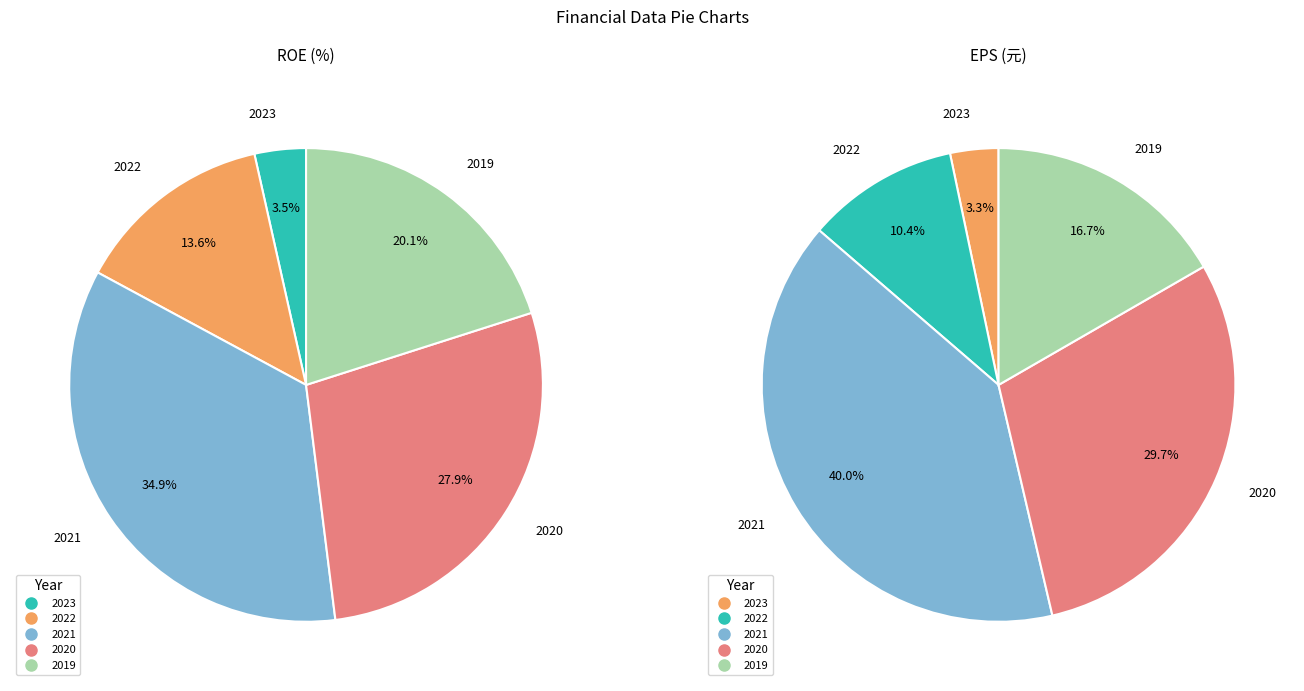

Which slice is the smallest?

2023